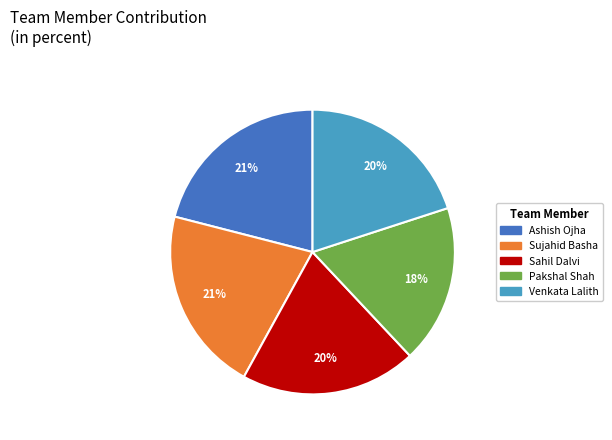

To the nearest percent, what is the combined percentage of Venkata Lalith and Ashish Ojha?

41%